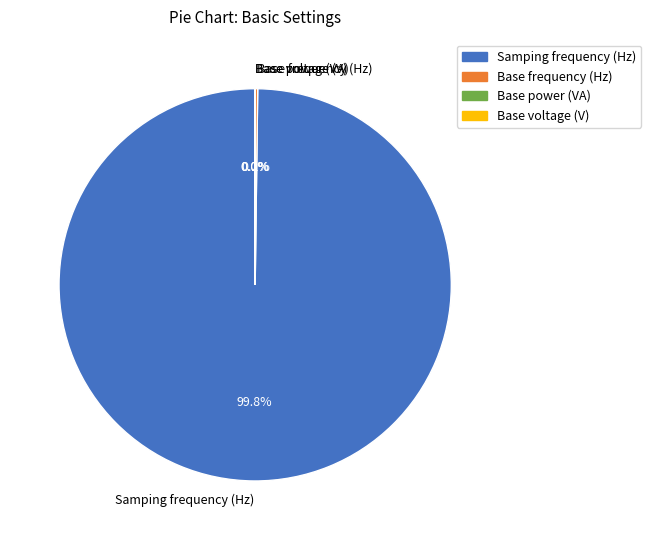

Is Samping frequency (Hz) the majority of the pie?

Yes